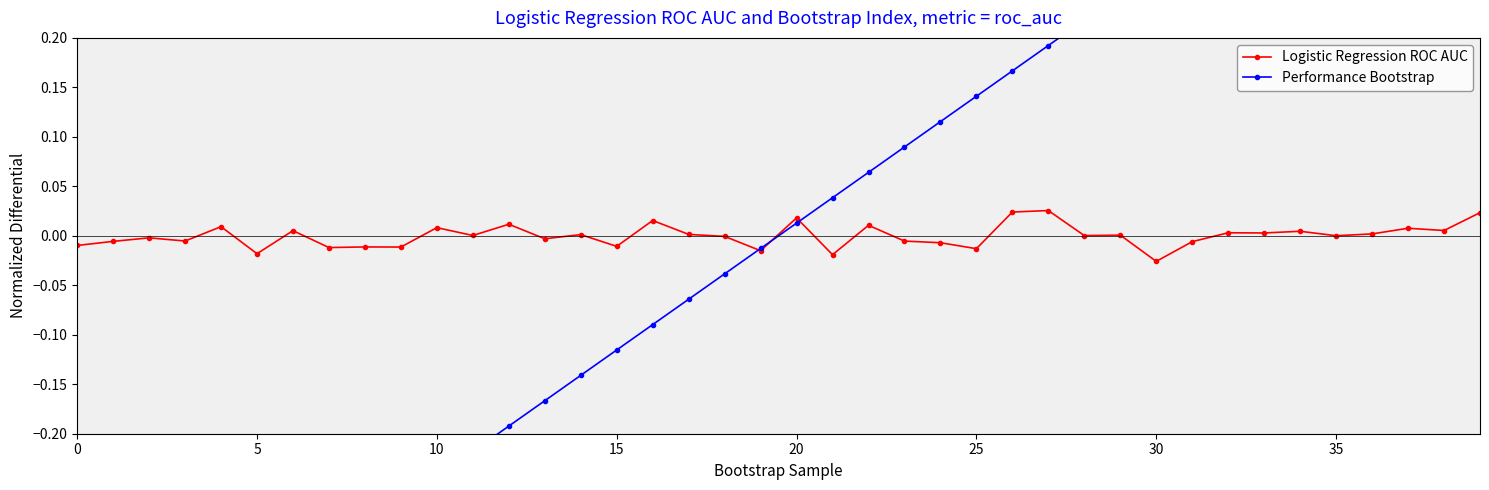

The Performance Bootstrap series shows 0.4 at 34. True or false?

True